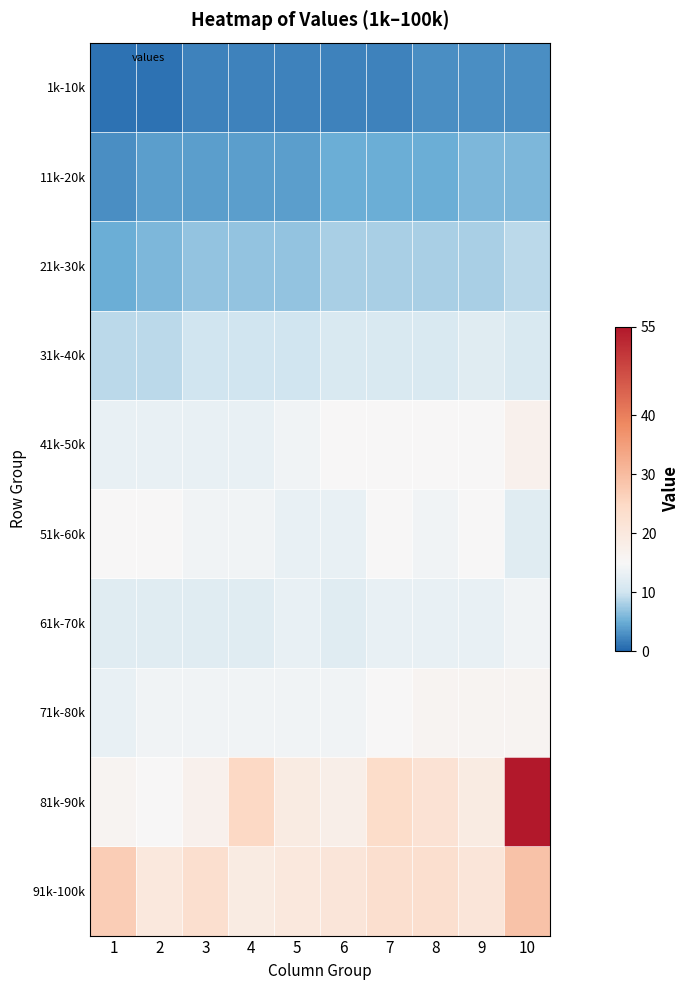

Between 8 and 5, which is larger?

8